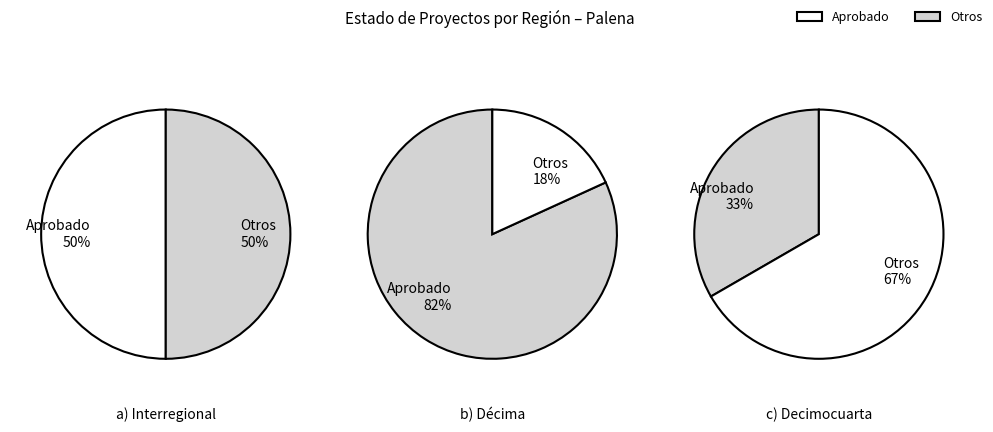

To the nearest percent, what is the difference between the Other and Interregional slice percentages?

45%